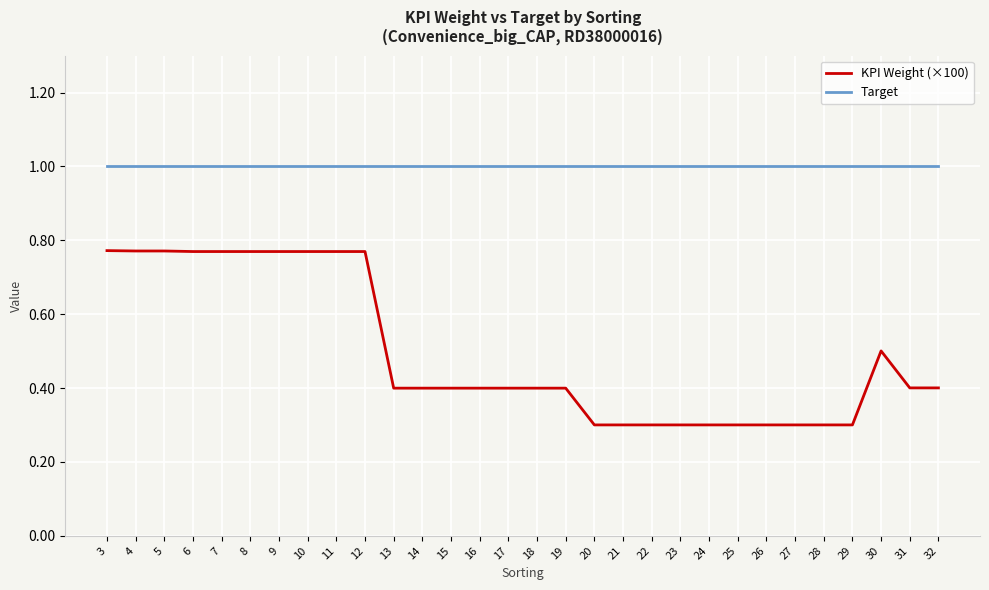

Which series has the widest spread of values?

KPI Weight (×100)